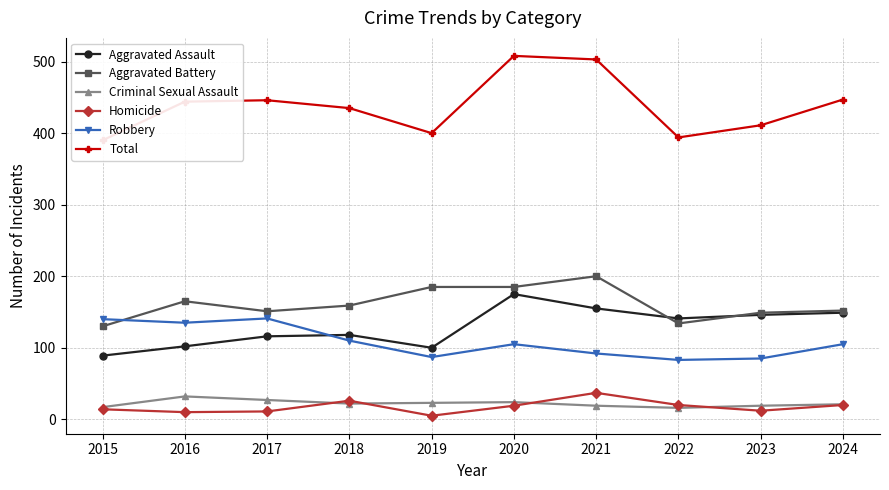

What is the approximate value of Aggravated Battery at 2016?

165